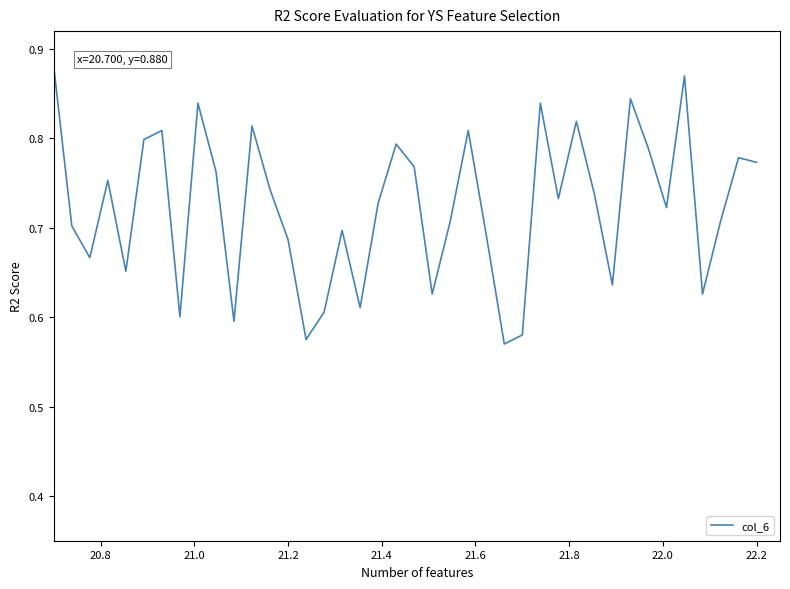

How many lines are shown in the chart?

1